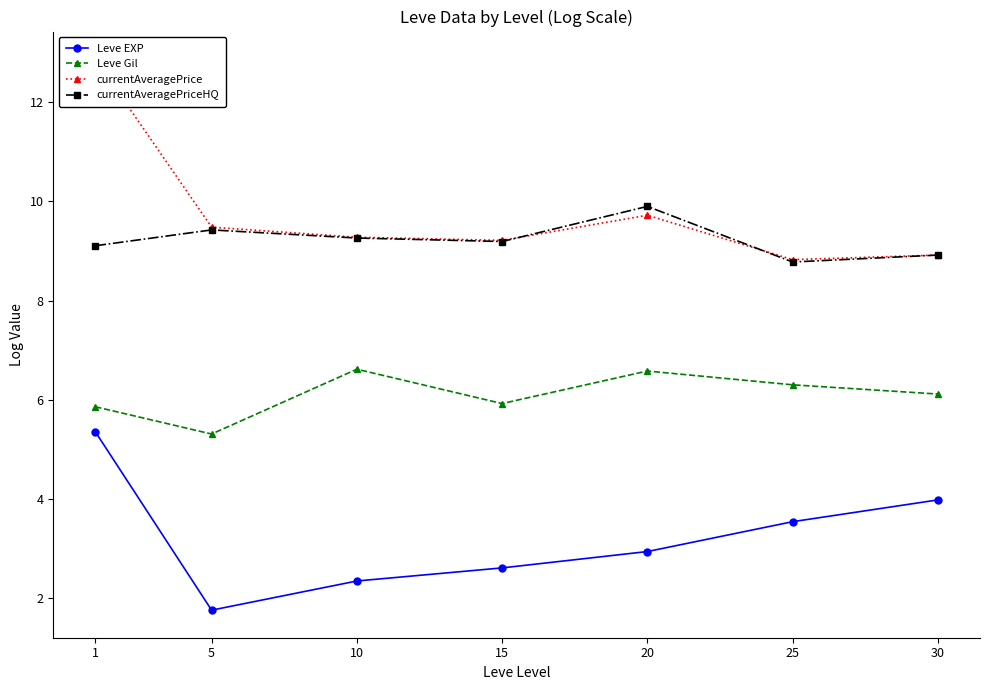

At which category is the sum across all series the highest?

1